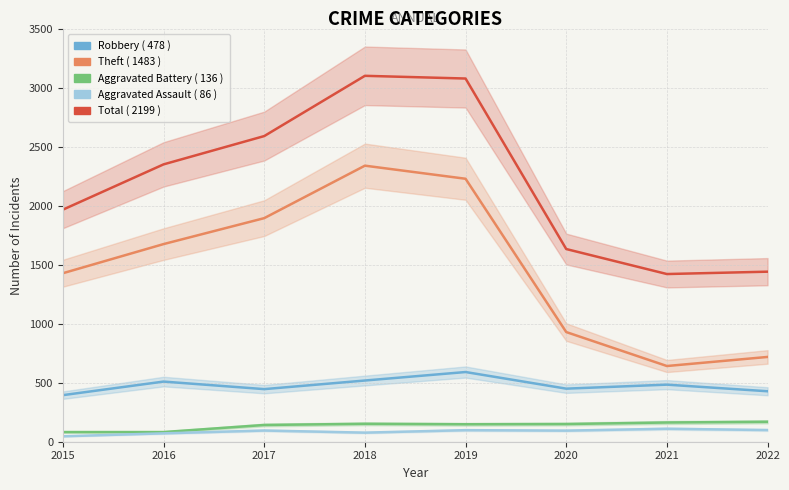

In Theft, how many points are higher than both neighbors (excluding endpoints)?

1